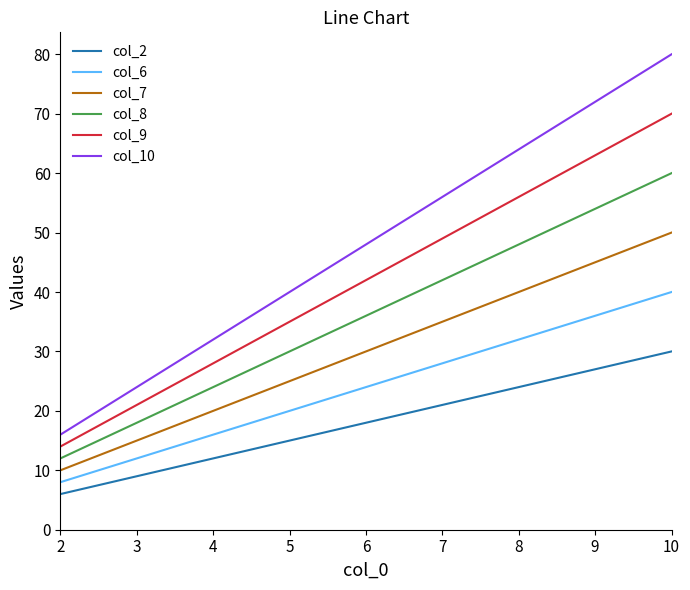

Which label corresponds to the largest value in the chart?

10